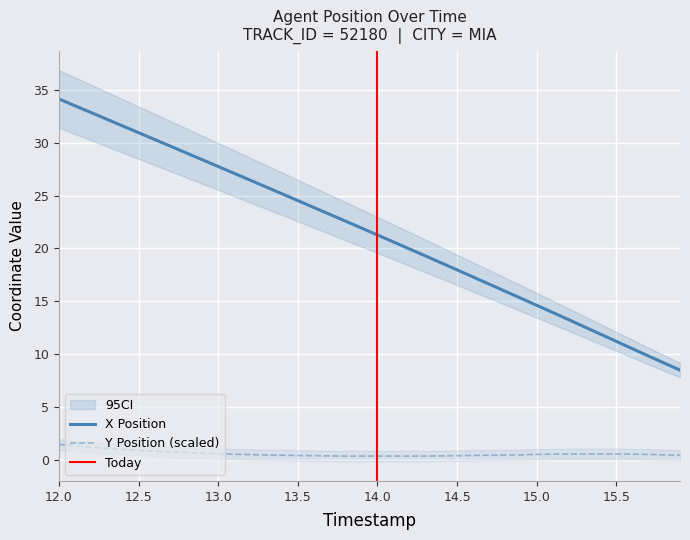

What is the highest value of the Y series?

1.5